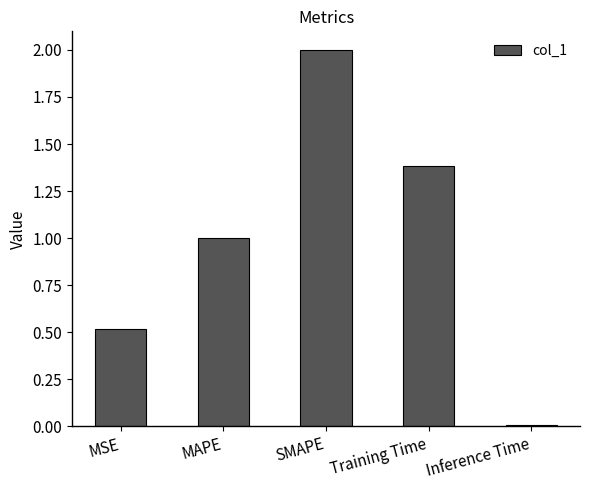

Rank the categories by value from lowest to highest.

Inference Time, MSE, MAPE, Training Time, SMAPE